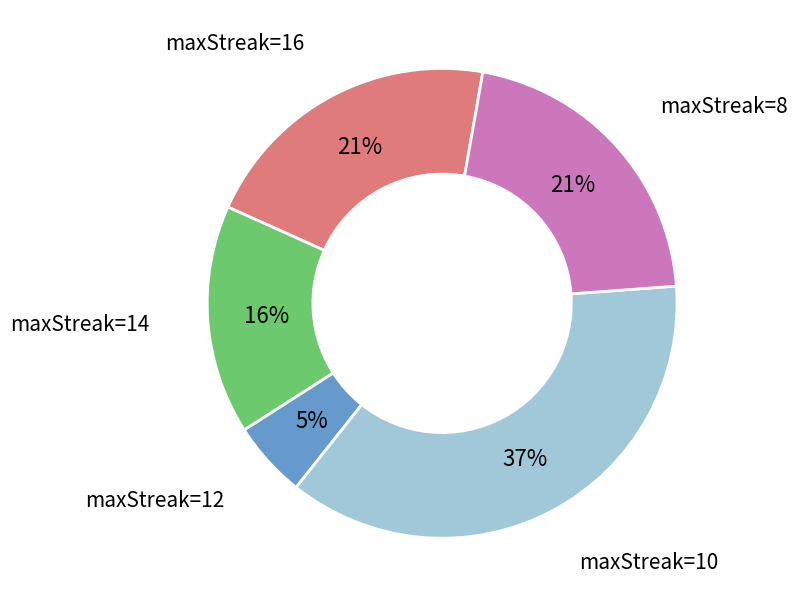

Which category has the biggest portion of the pie?

maxStreak=10